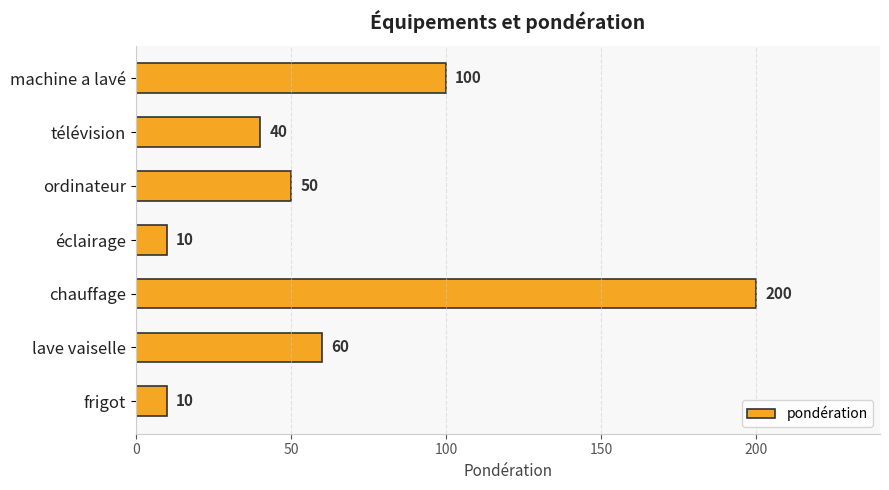

Which category has the highest value across all series?

chauffage